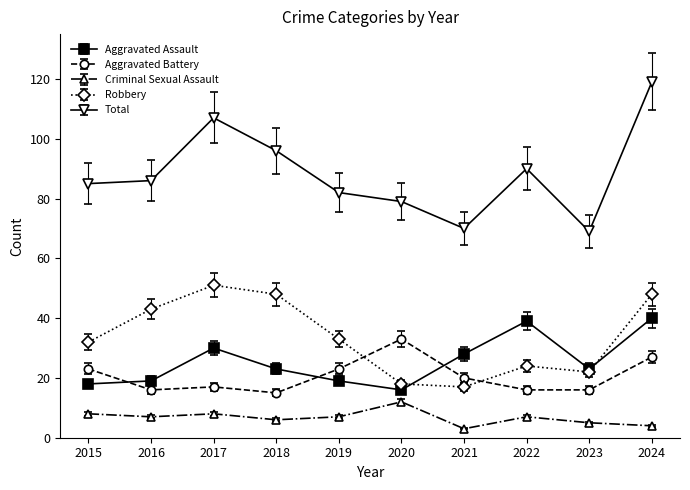

Count the number of data series in this chart.

5